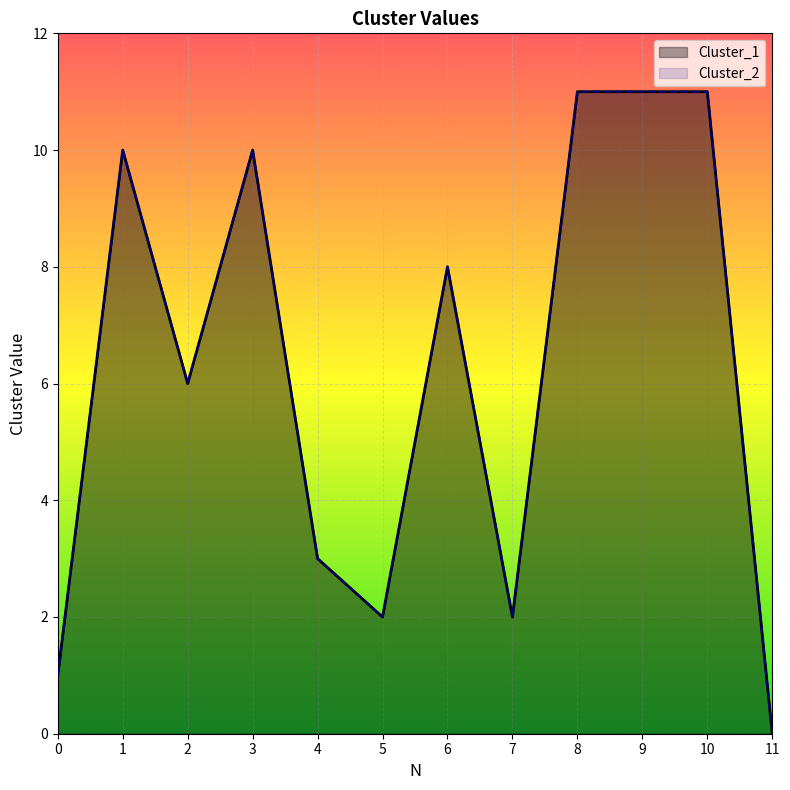

At how many categories does at least one series exceed 7?

6